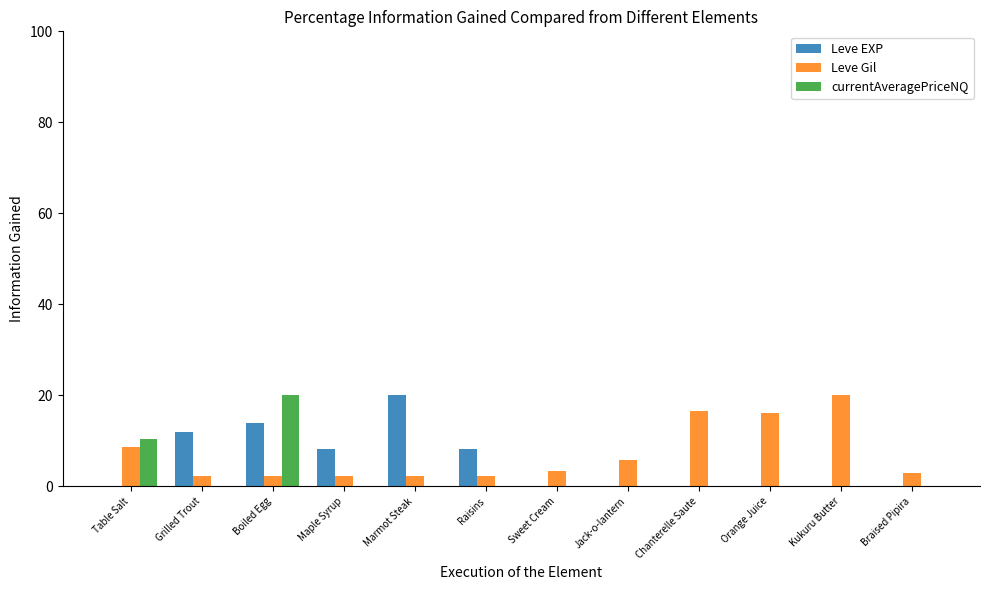

True or false: Leve Gil has a value of 5.3 at Kukuru Butter.

False